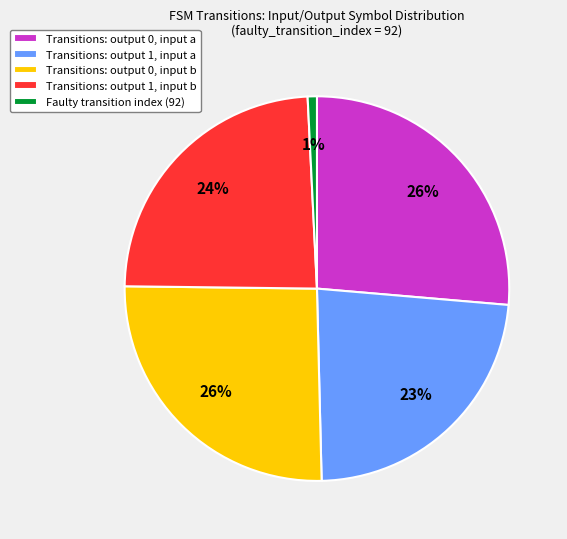

Is the sum of Transitions: output 1, input b and Faulty transition index (92) greater than half?

No